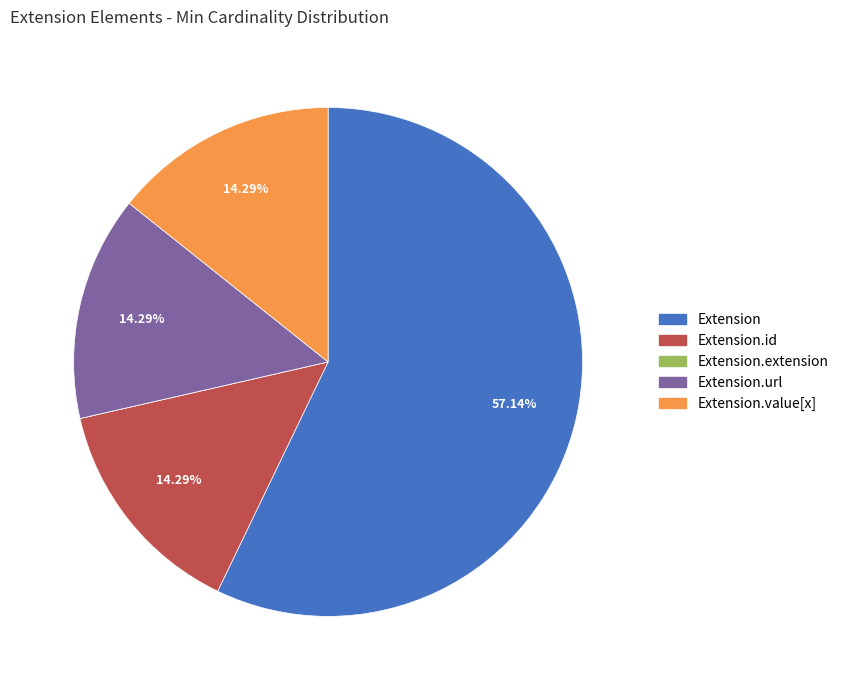

Which slice is the largest?

Extension